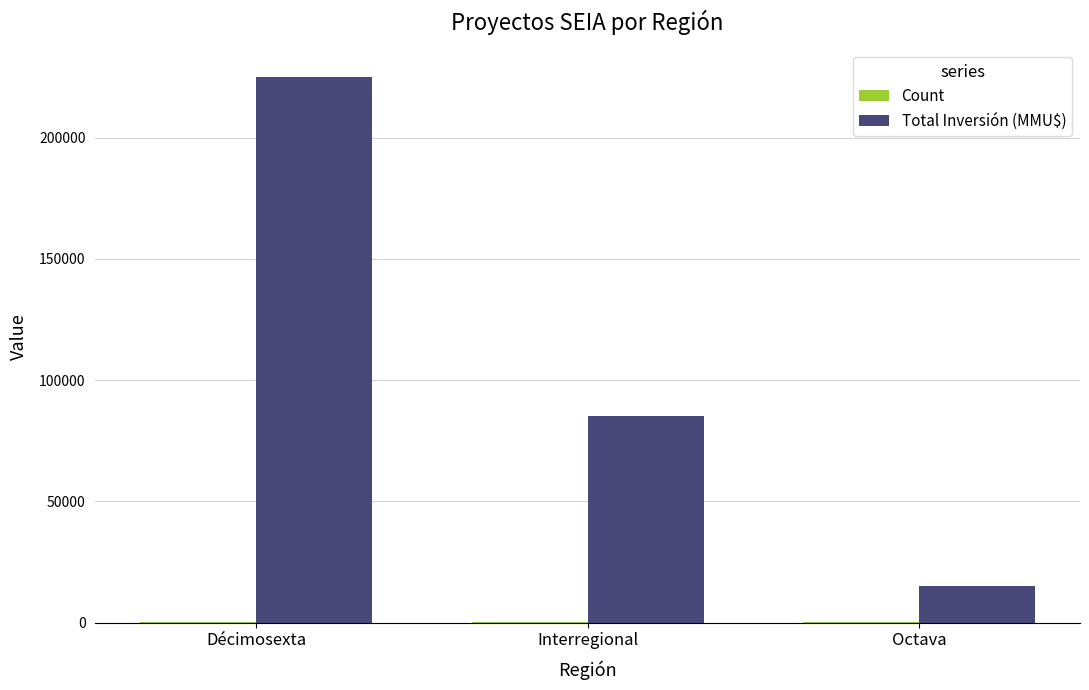

What is the sum of all Total Inversión (MMU$) values?

325000